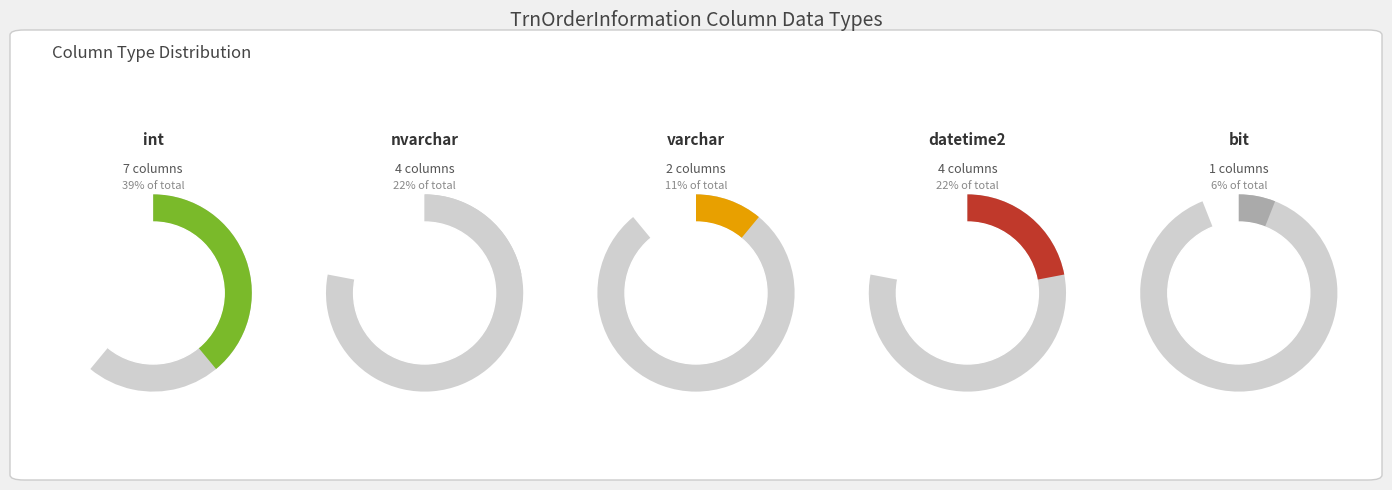

To the nearest percent, what percentage of the pie is int?

39%